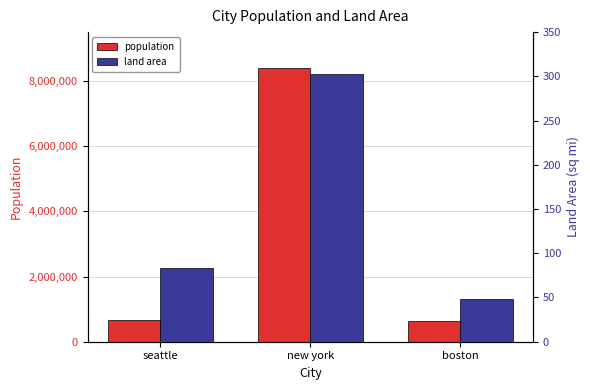

How many series are shown in this chart?

2